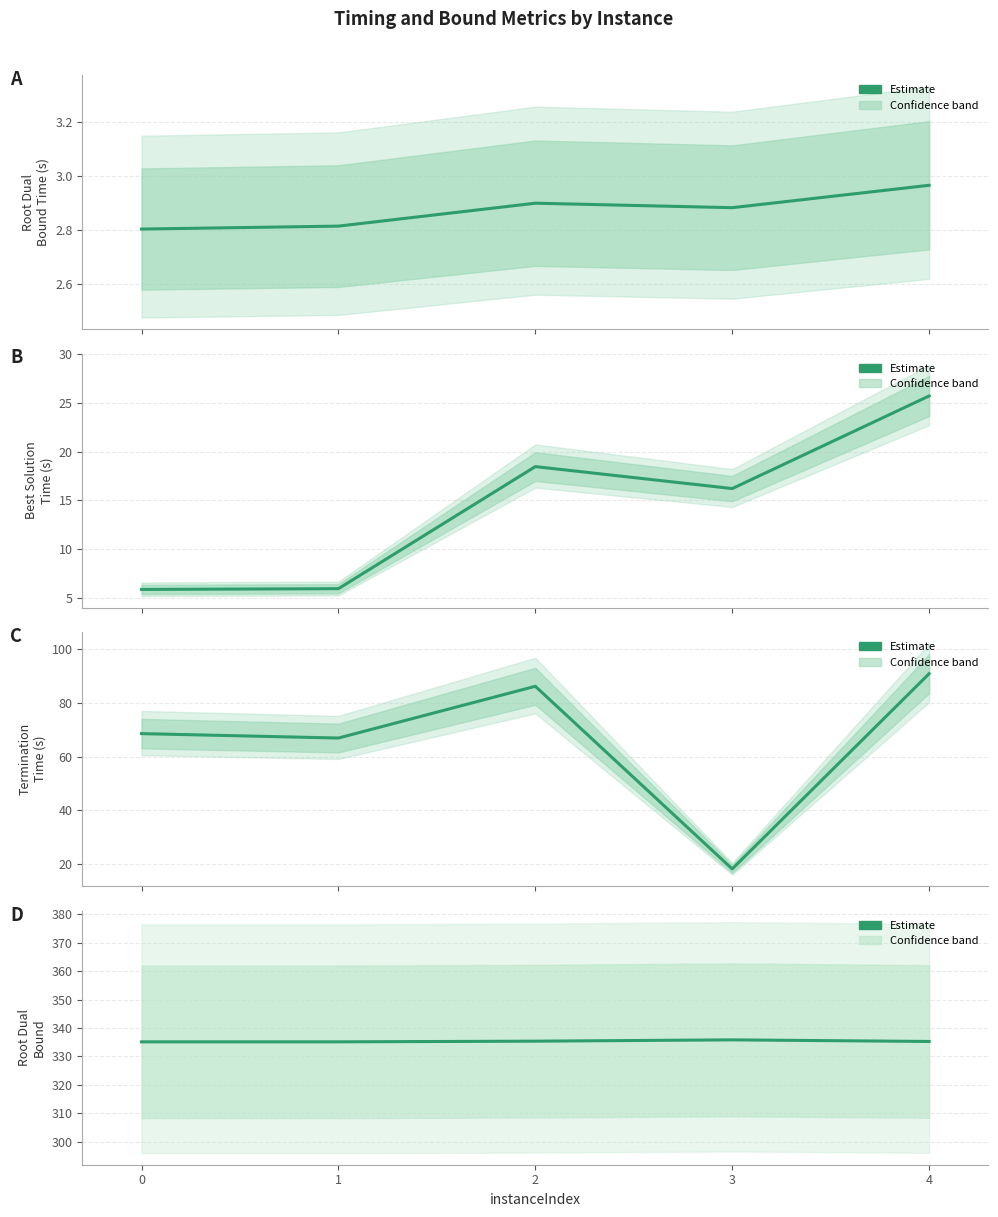

At which category is the sum across all series the highest?

4